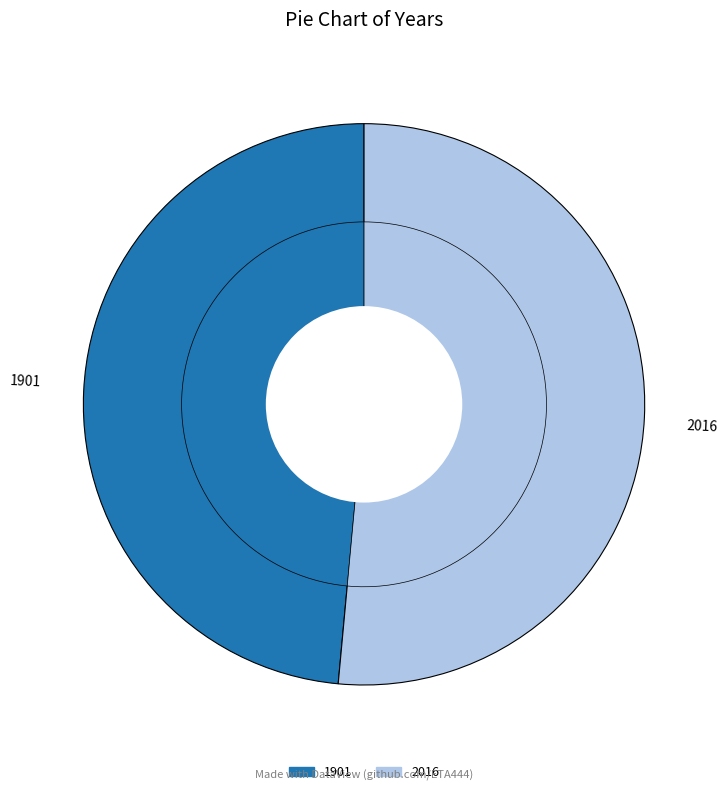

Combined, do 1901 and 2016 account for over 50%?

Yes